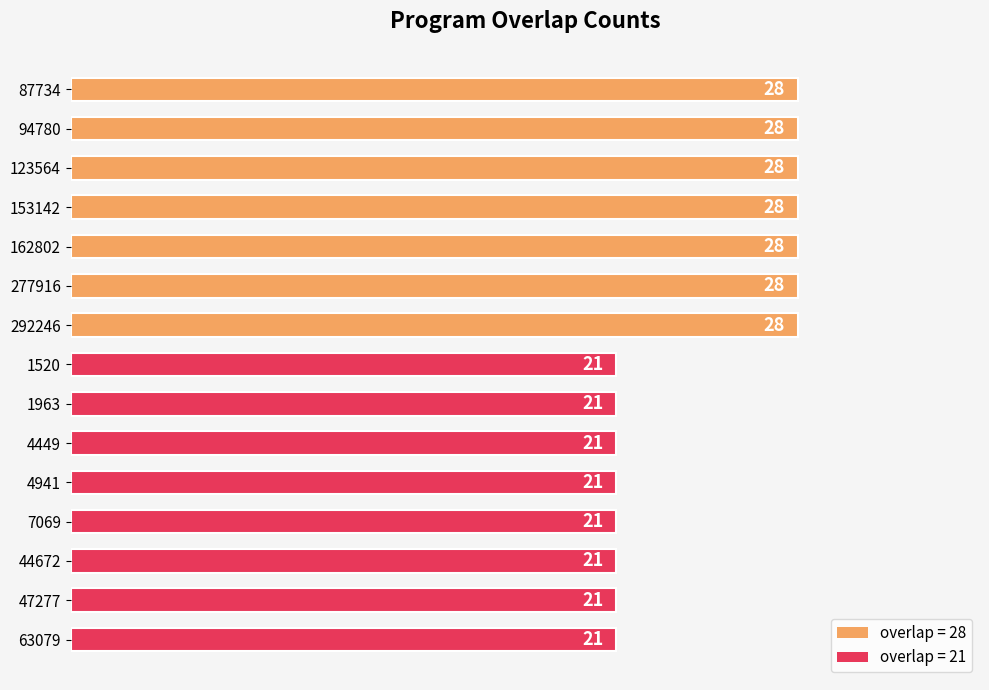

Is it true that the value at 292246 is 28?

True